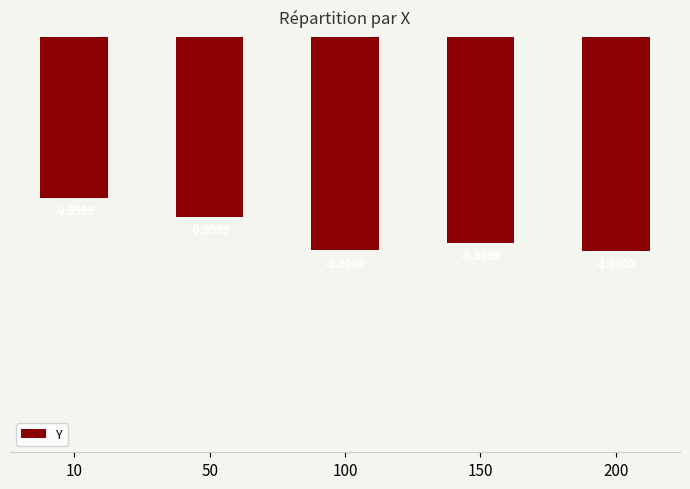

List the labels in order of value, smallest first.

200, 100, 150, 50, 10